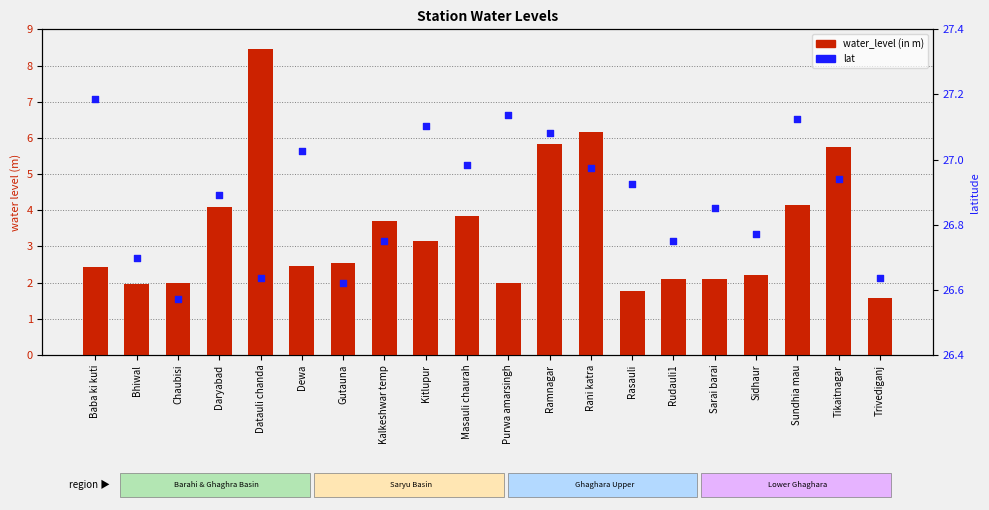

At how many categories does at least one series exceed 21?

20